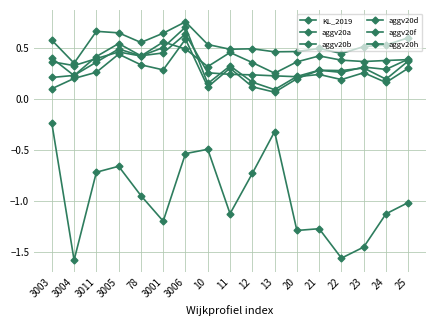

True or false: aggv20d has more than 1 interior local peaks.

True